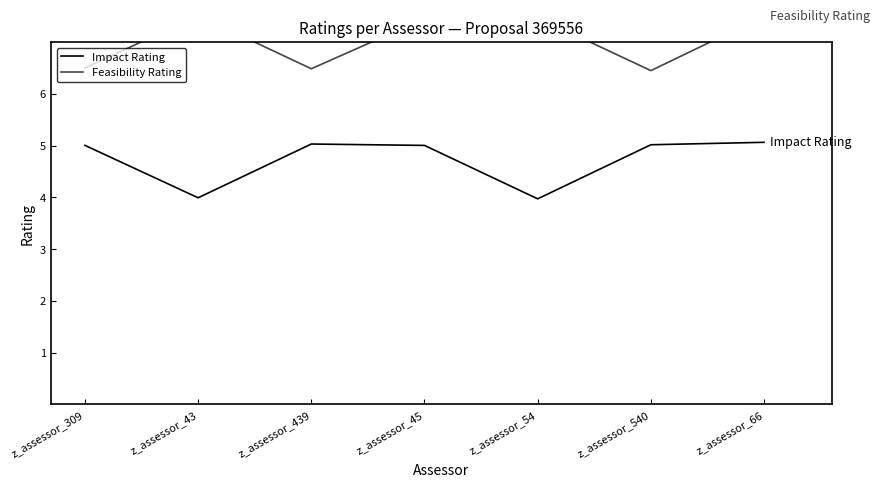

True or false: Feasibility Rating and Impact Rating cross at least once.

False